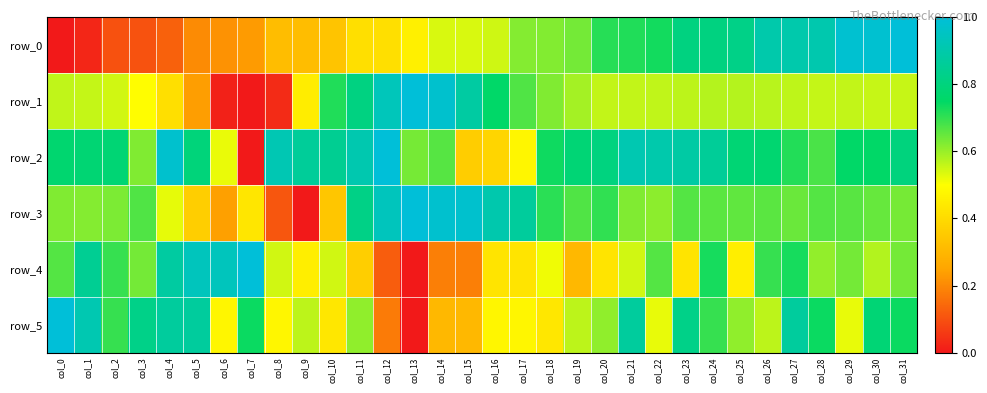

Where is row_3 nearest to the value 0?

col_9